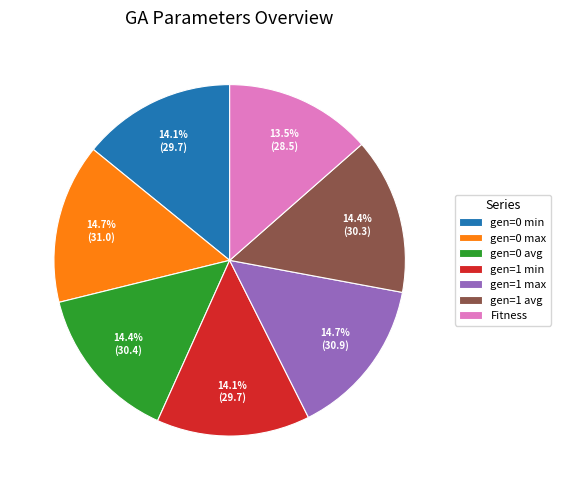

What percentage is the gen=1 avg slice, to the nearest percent?

14%